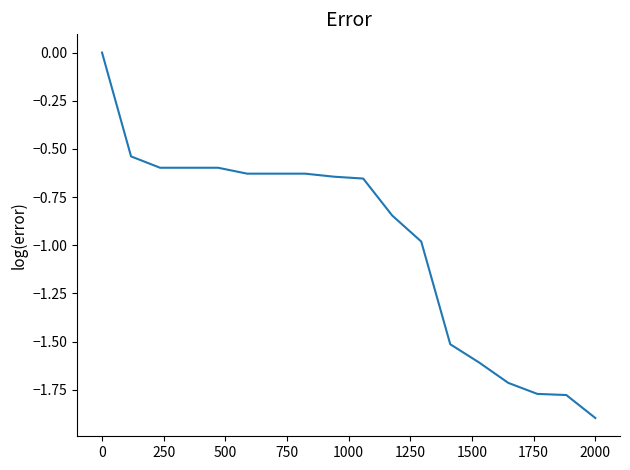

What is the minimum value shown in the chart?

-1.9